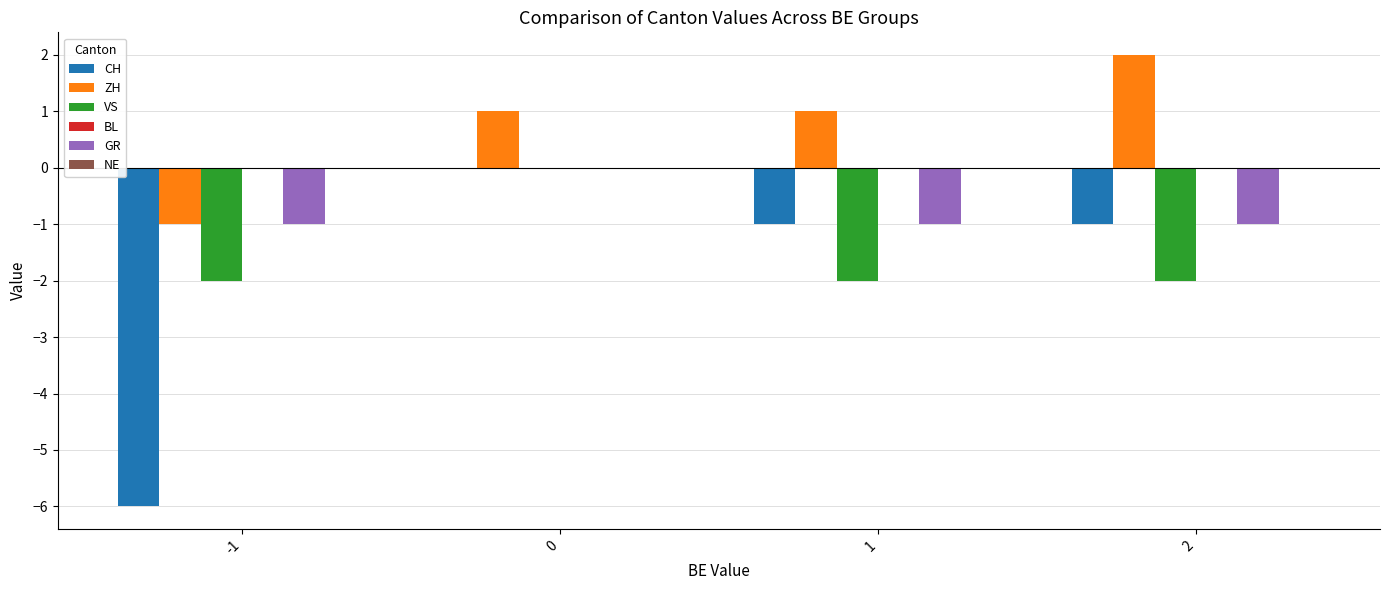

Reading left to right, list all the values displayed in this chart.

CH: -1=-6	0=0	1=-1	2=-1
ZH: -1=-1	0=1	1=1	2=2
VS: -1=-2	0=0	1=-2	2=-2
GR: -1=-1	0=0	1=-1	2=-1